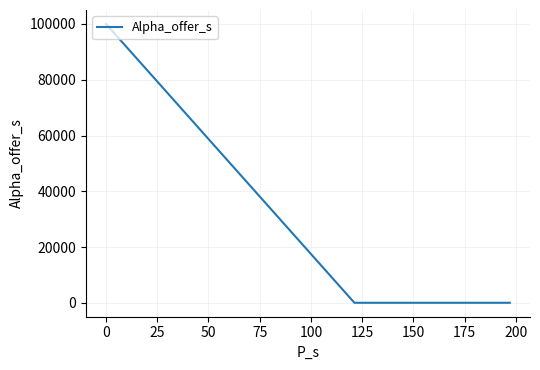

How many points are lower than both their immediate neighbors (excluding endpoints)?

1